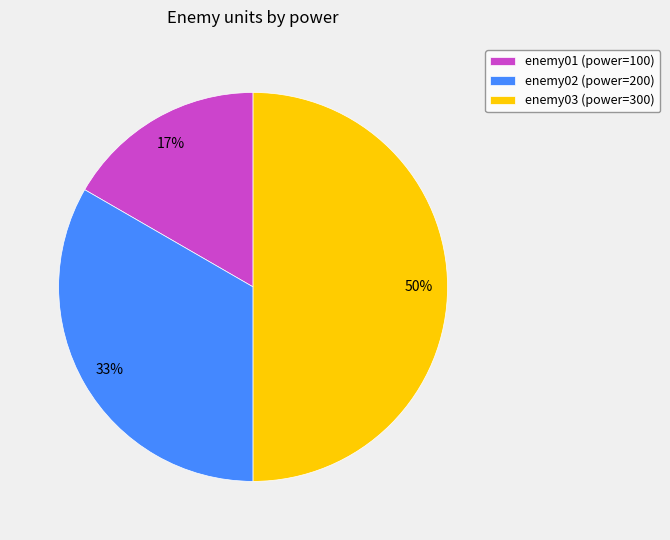

Count the number of slices in the pie.

3